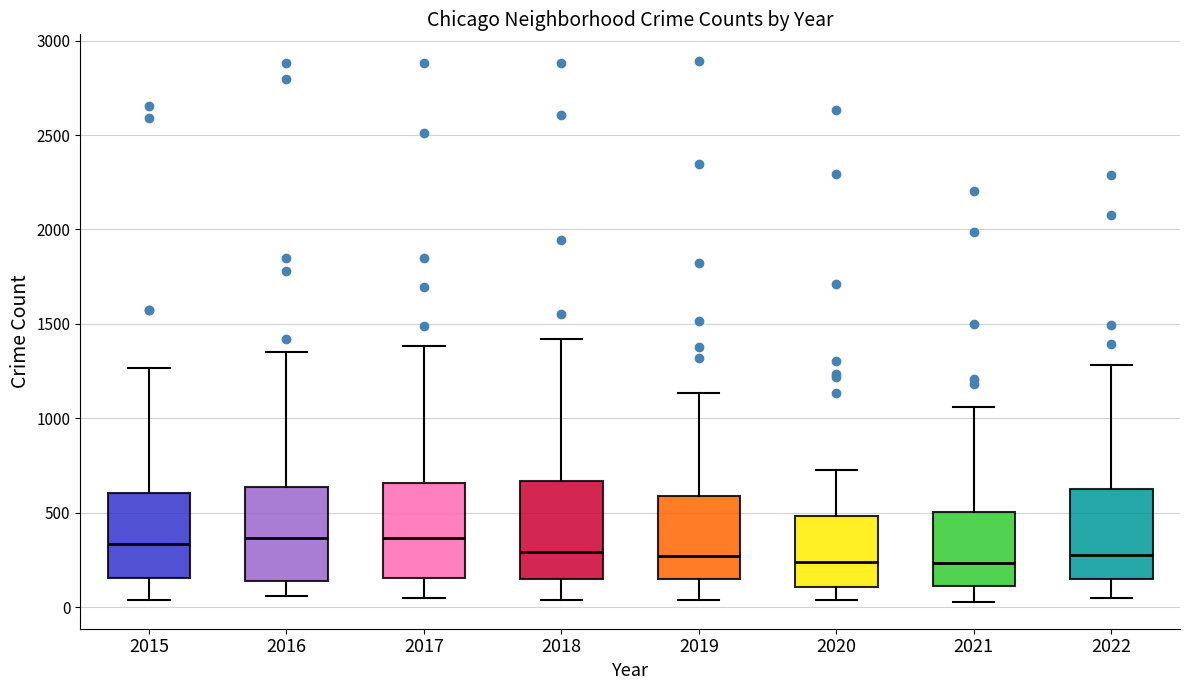

Where does the median line of the box at x = 2017 sit on the y-axis? The values are not printed on the chart, so give them approximately, as read against the axis.

350